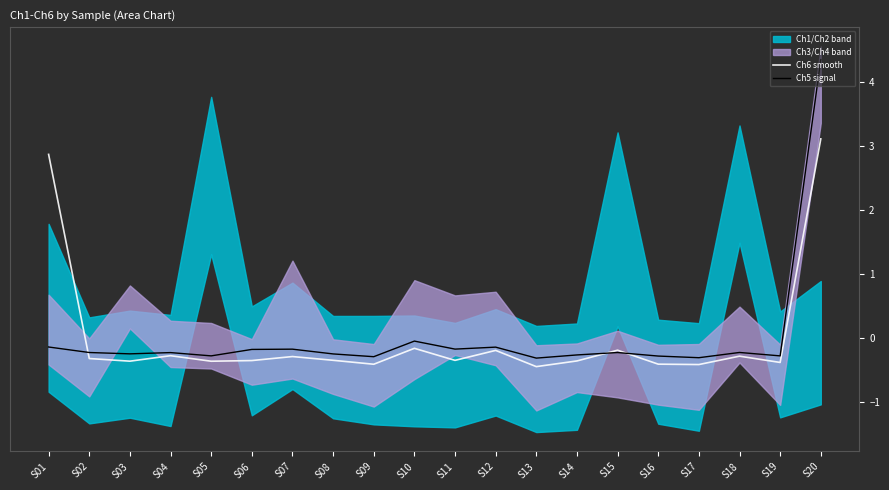

Reading left to right, list all the values displayed in this chart.

Ch6 smooth: S01=2.9	S02=-0.3	S03=-0.4	S04=-0.3	S05=-0.4	S06=-0.4	S07=-0.3	S08=-0.4	S09=-0.4	S10=-0.2	S11=-0.4	S12=-0.2	S13=-0.5	S14=-0.4	S15=-0.2	S16=-0.4	S17=-0.4	S18=-0.3	S19=-0.4	S20=3.1
Ch5 signal: S01=-0.1	S02=-0.2	S03=-0.3	S04=-0.2	S05=-0.3	S06=-0.2	S07=-0.2	S08=-0.3	S09=-0.3	S10=-0.1	S11=-0.2	S12=-0.1	S13=-0.3	S14=-0.3	S15=-0.2	S16=-0.3	S17=-0.3	S18=-0.2	S19=-0.3	S20=4.3